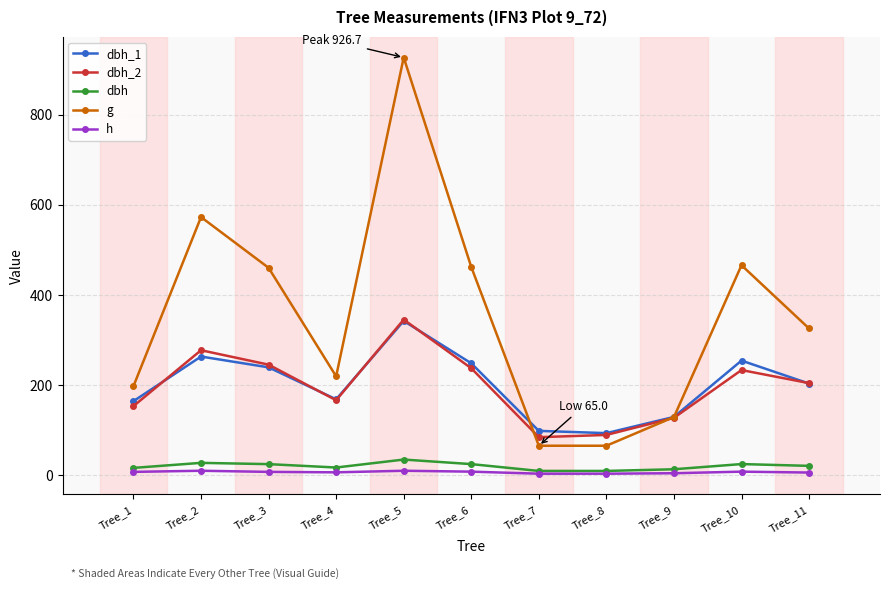

Which series has the largest range (max minus min)?

g